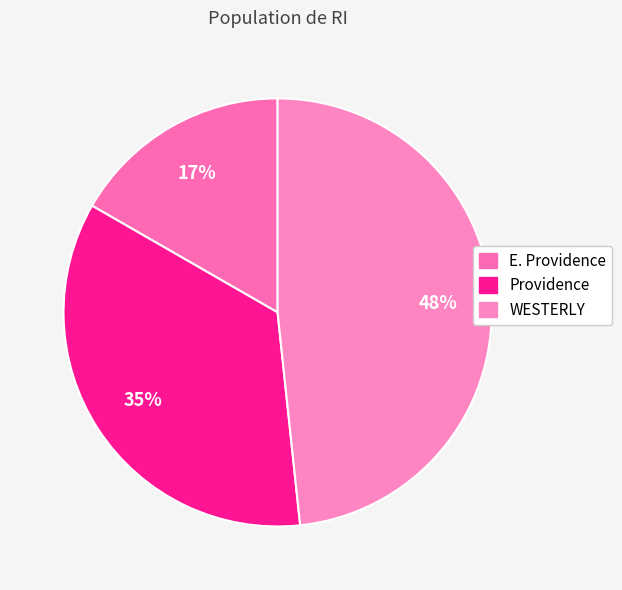

Which slice is the largest?

WESTERLY